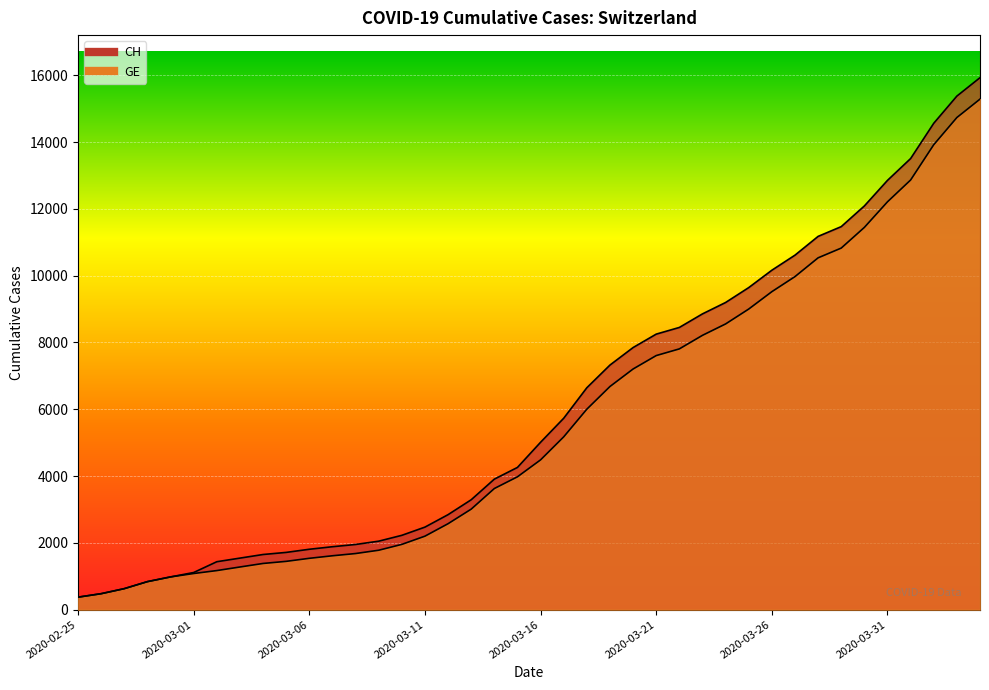

What is the average value of the GE series?

5641